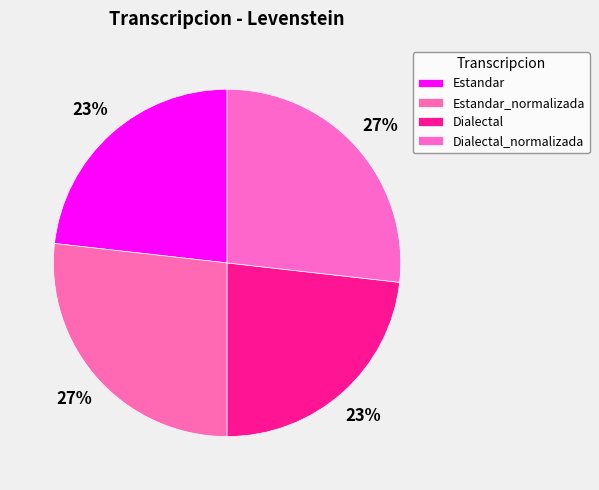

What is the largest slice in the pie chart?

Estandar_normalizada